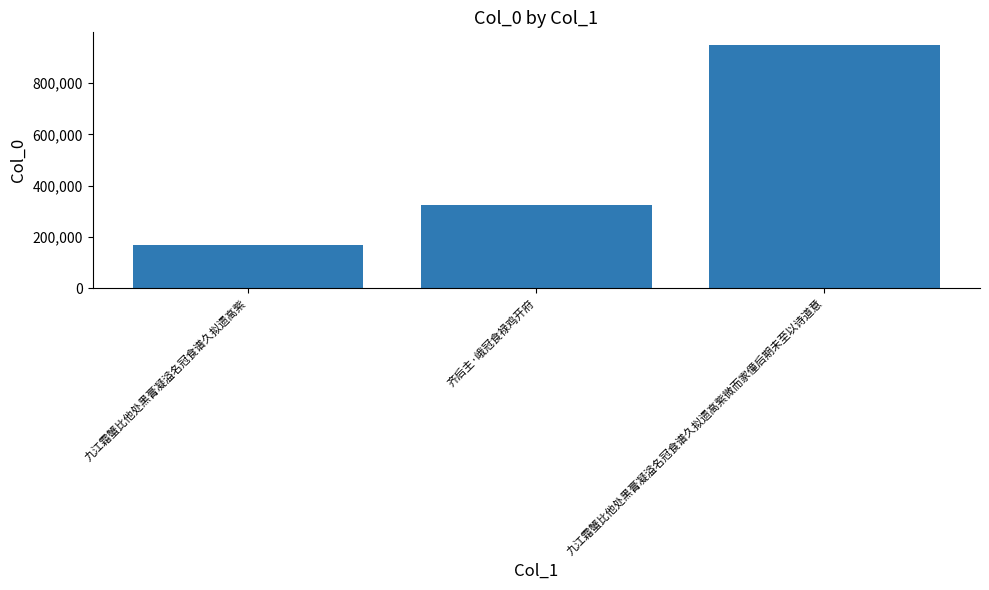

What is the ratio of the value at 齐后主·峨冠食禄鸡开府 to the value at 九江霜蟹比他处黑膏凝溢名冠食谱久拟遗高紫?

1.9